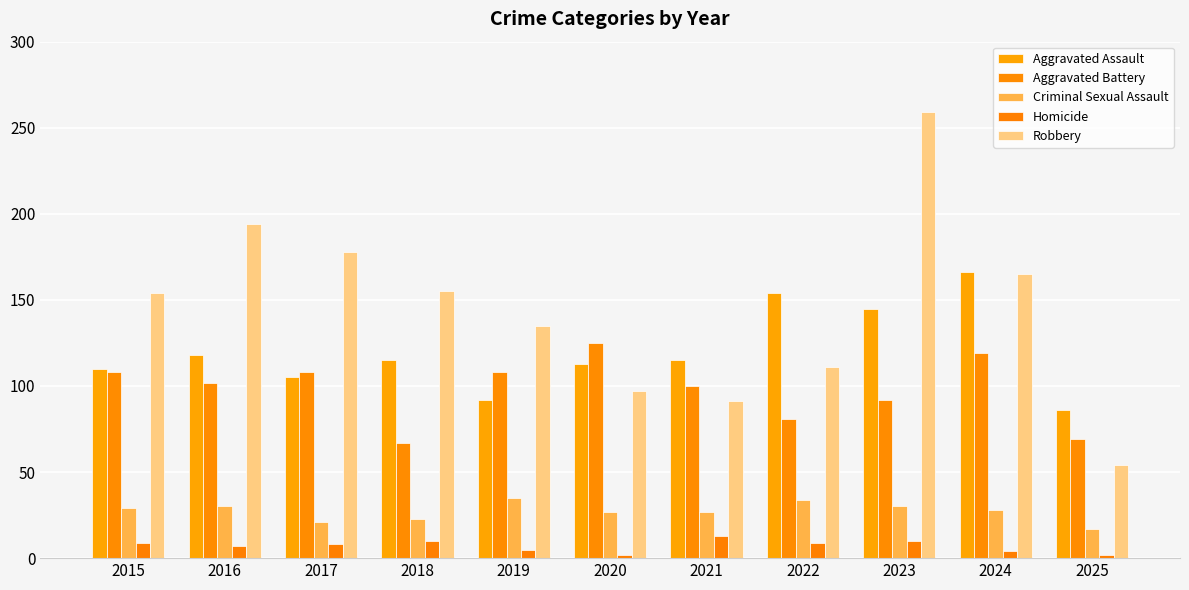

What is the difference between the maximum and second lowest values in the Robbery series?

168